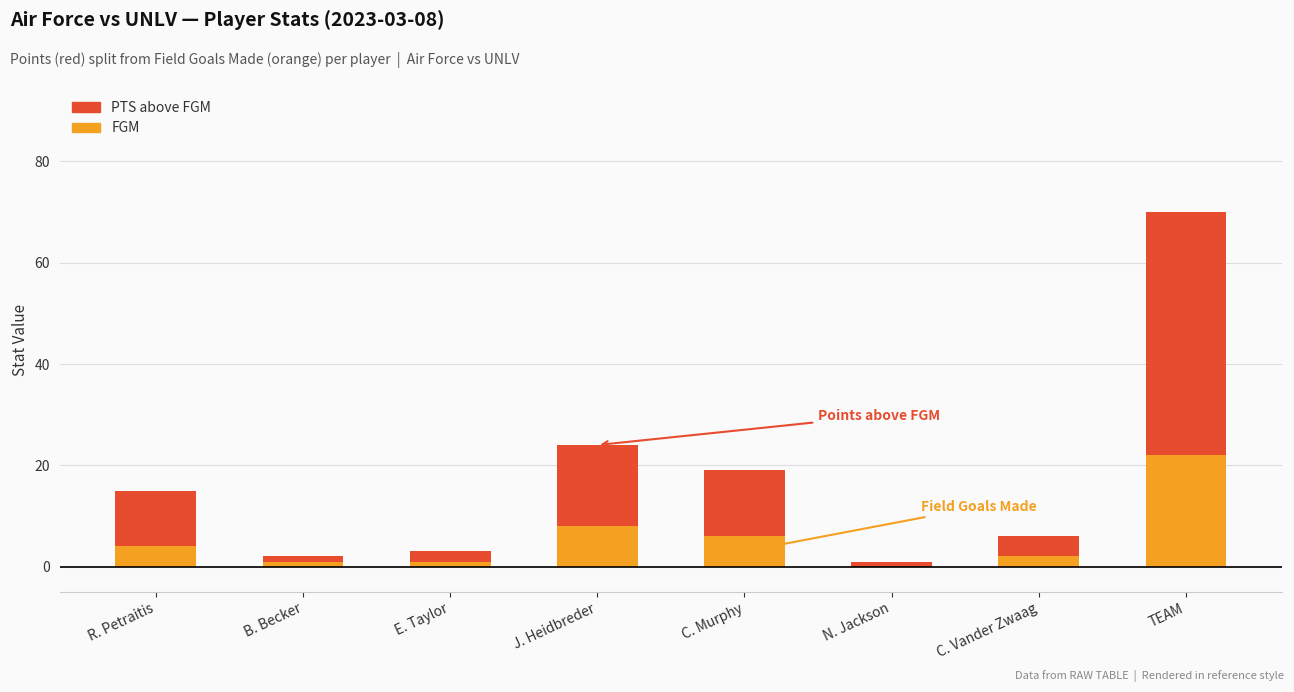

Is it true that FGM equals 4 at R. Petraitis?

True